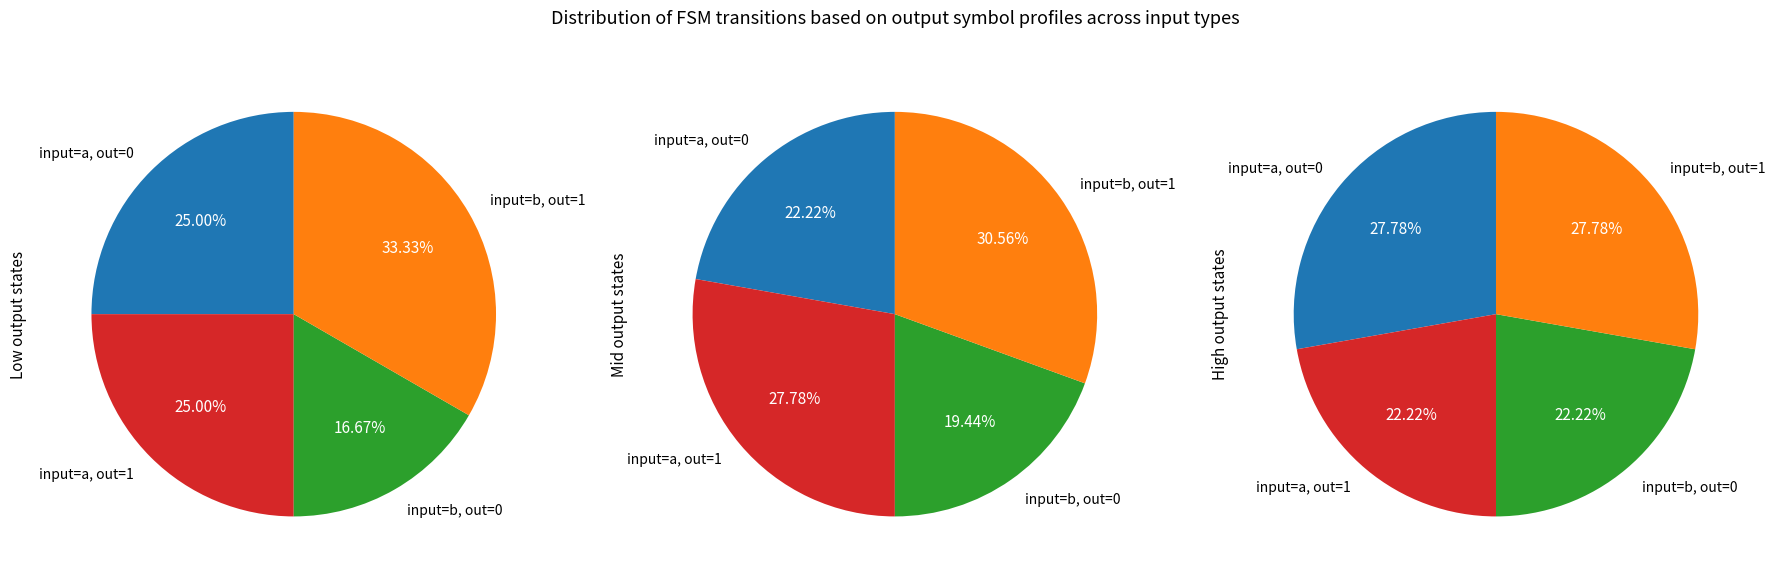

Is there a majority slice in this chart?

No